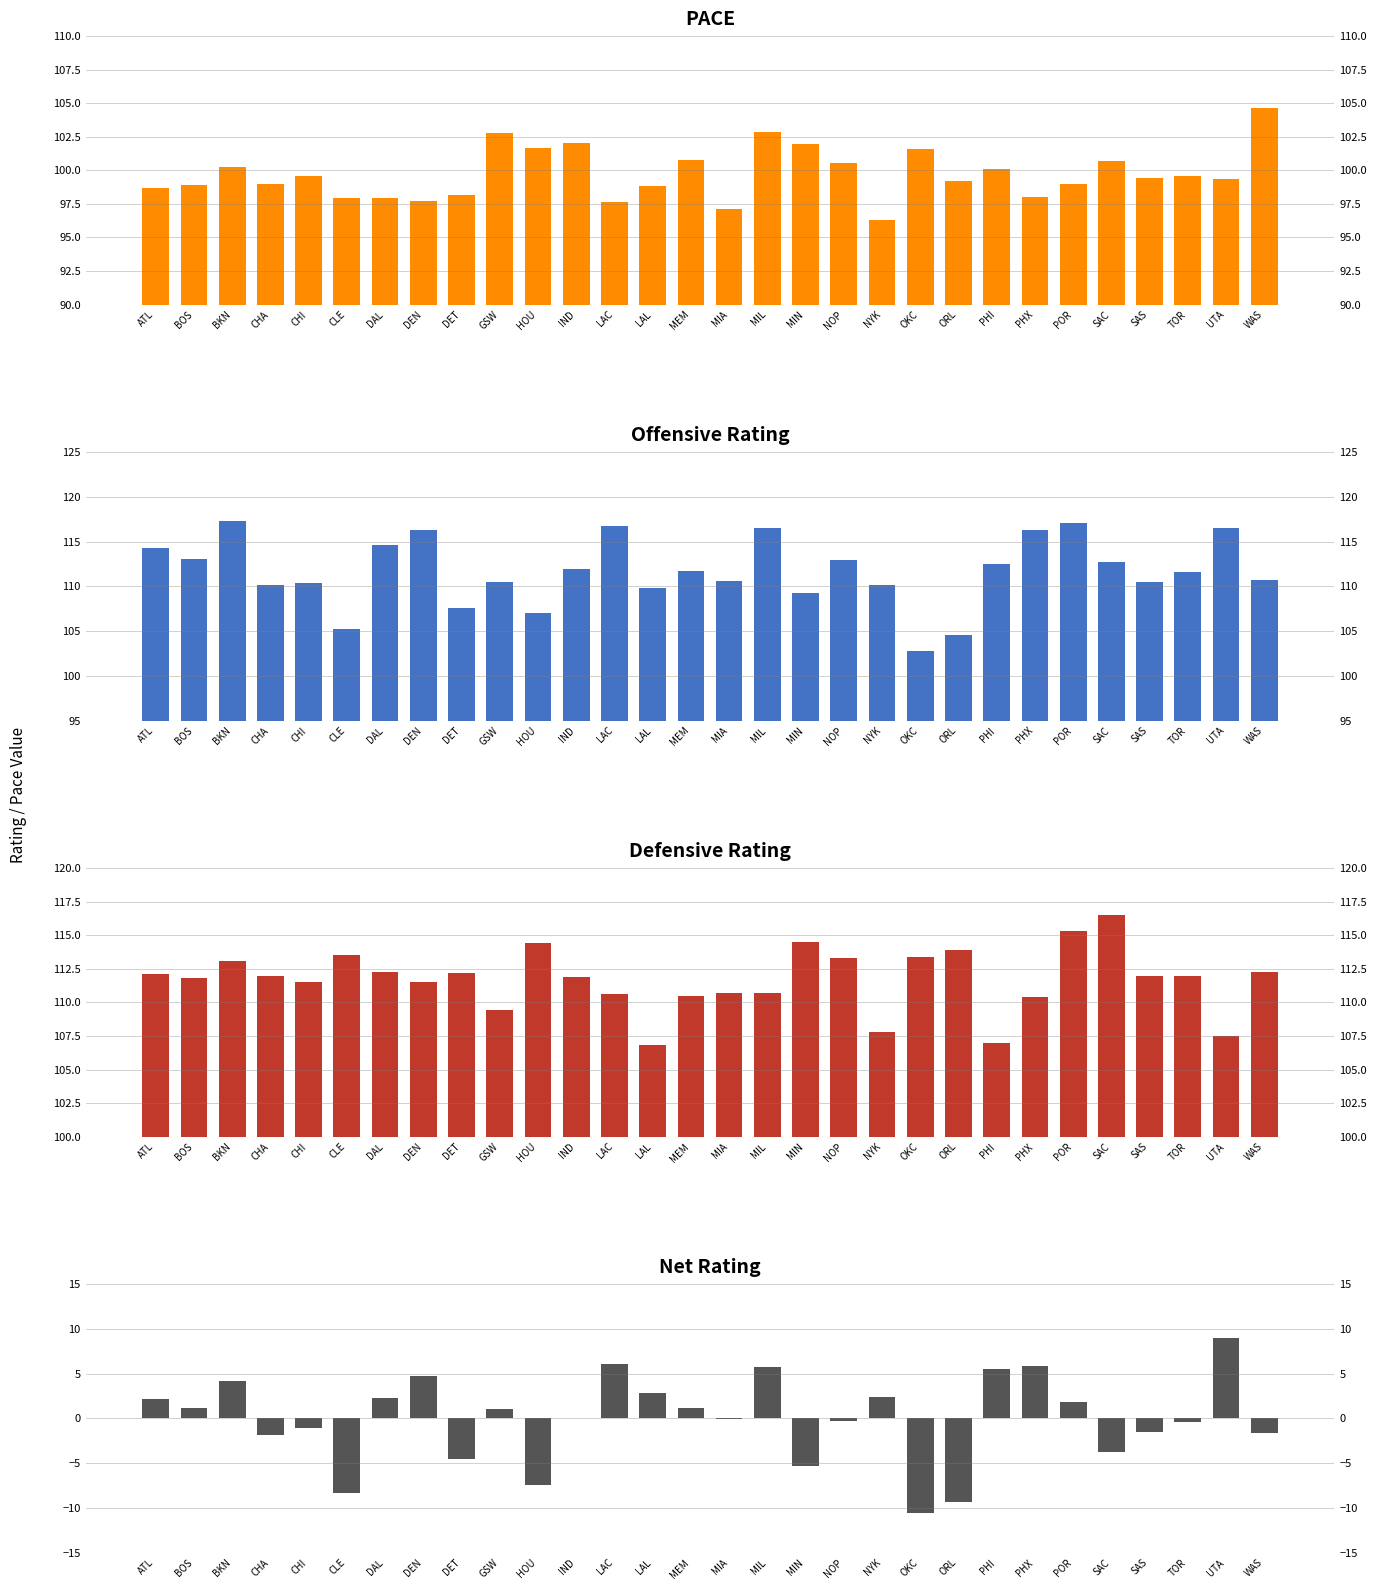

What are all the series names shown in the legend?

PACE, OFF_RATING, DEF_RATING, NET_RATING